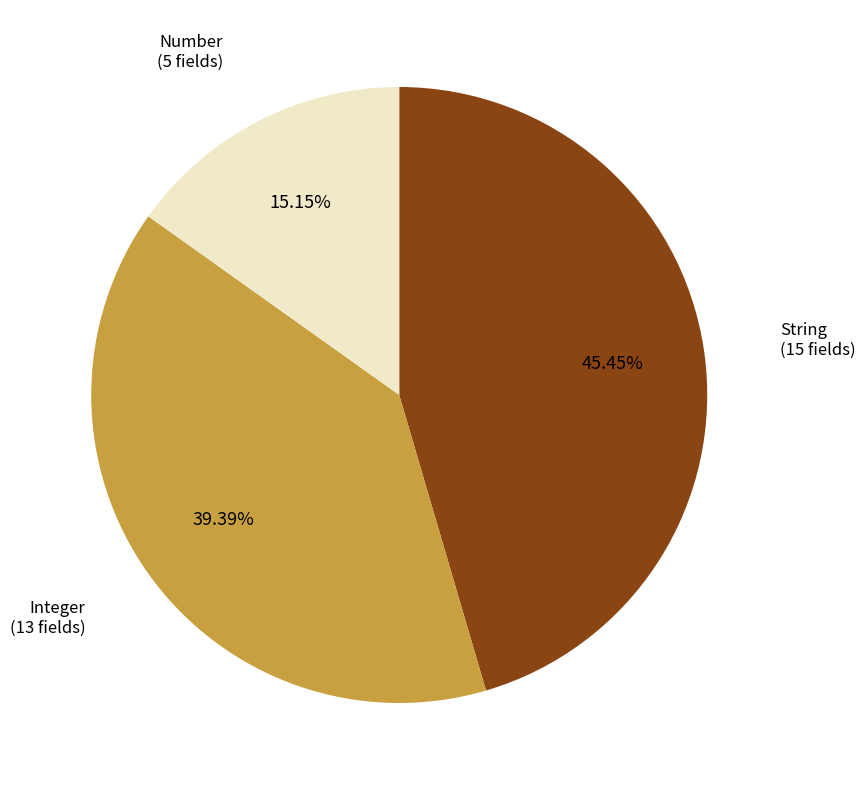

How many slices are in this pie chart?

3